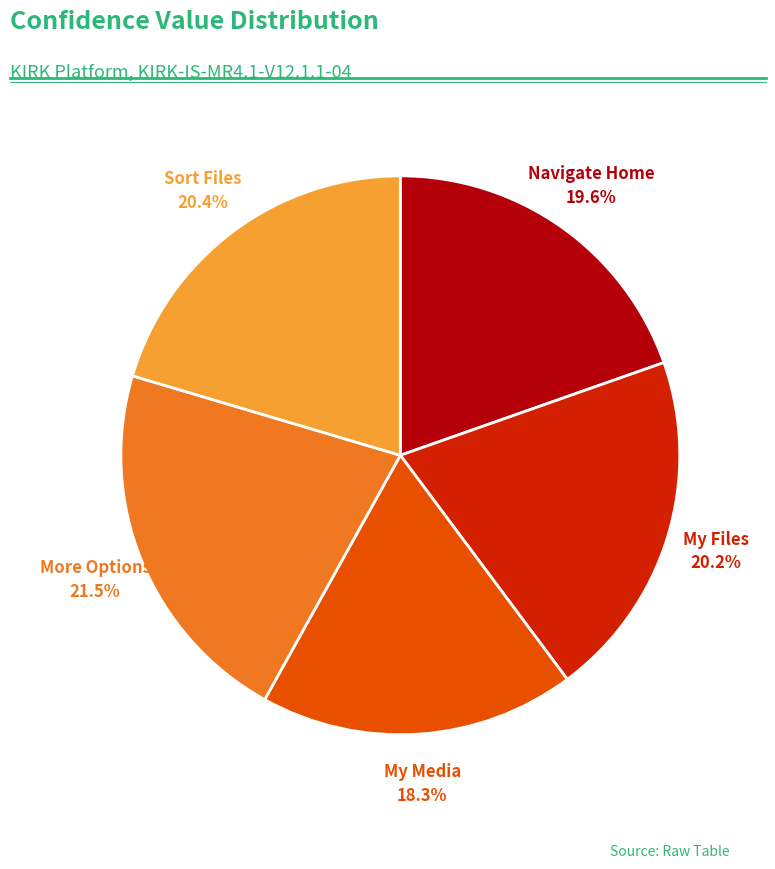

How many slices are in this pie chart?

5